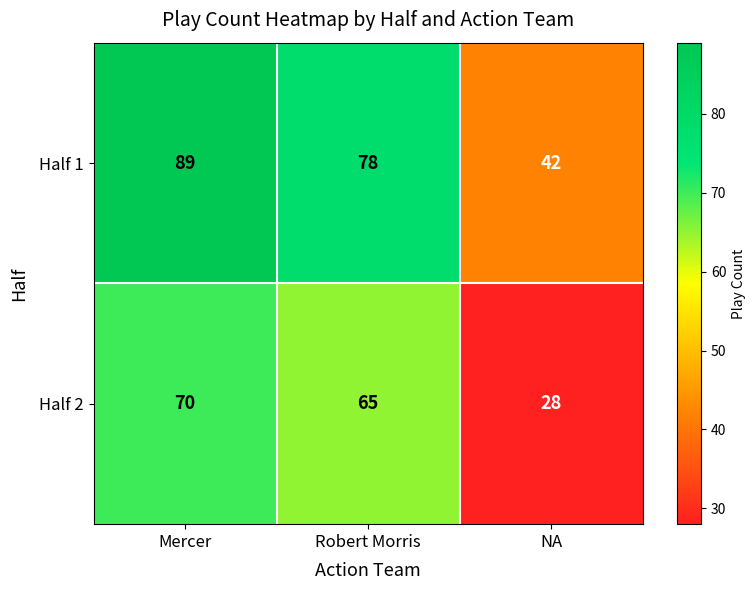

What is the sum of the Half 1 values at NA and Mercer?

131